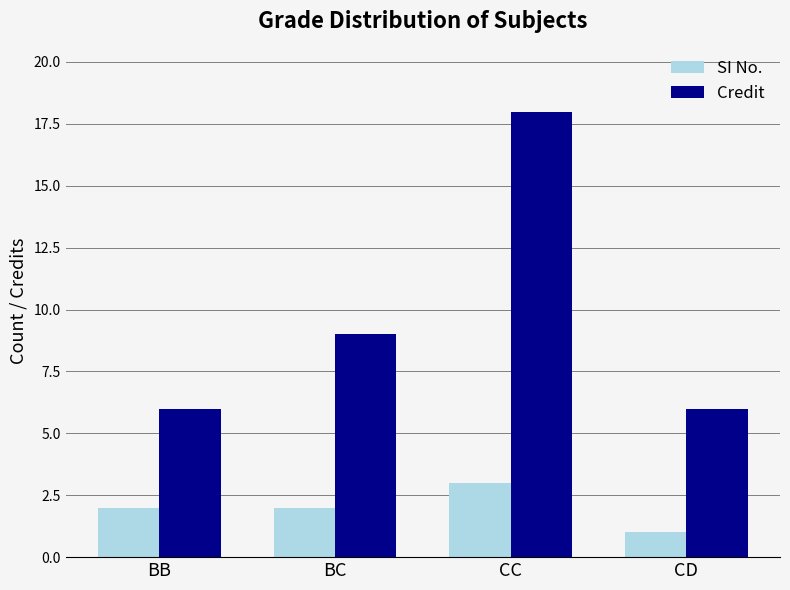

Reading left to right, transcribe all the data shown in this chart.

SI No.: BB=2	BC=2	CC=3	CD=1
Credit: BB=6	BC=9	CC=18	CD=6